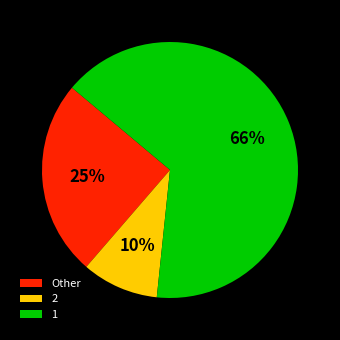

To the nearest percent, what is the difference between the Other and 1 slice percentages?

41%